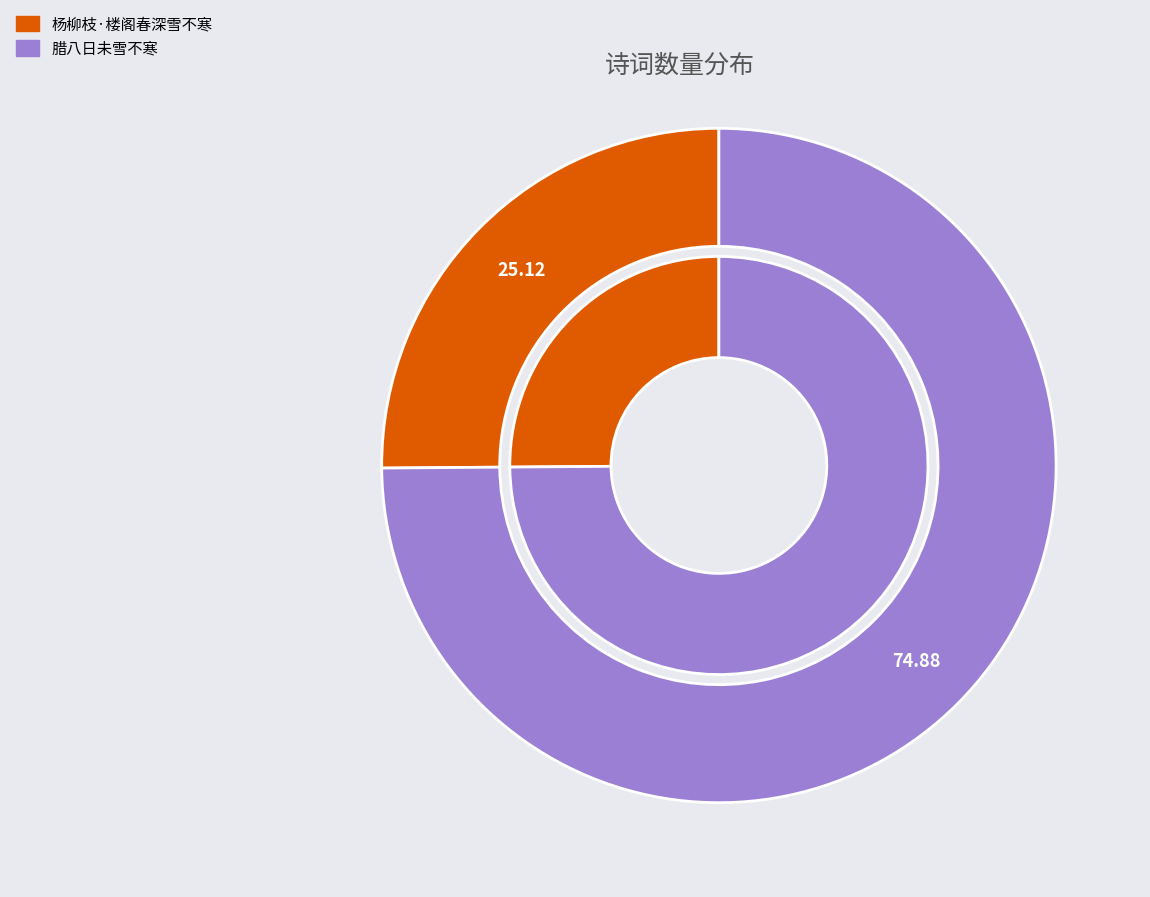

To the nearest percent, what portion does 腊八日未雪不寒 represent?

75%